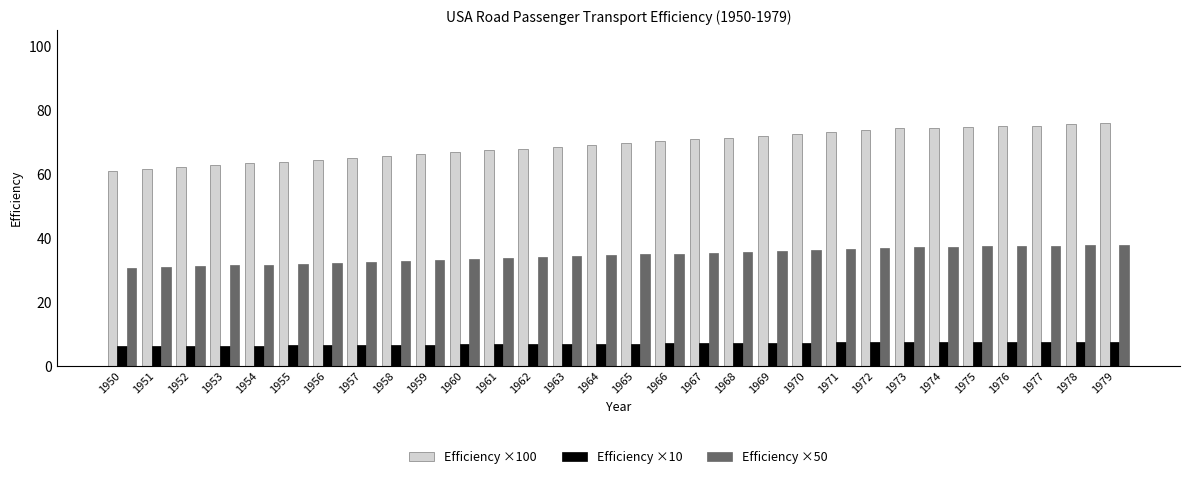

What value does the Efficiency ×50 series have at 1956?

32.2